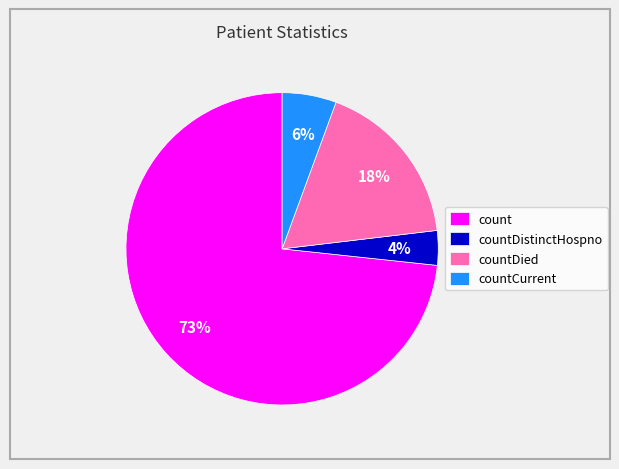

Which slice is the largest?

count